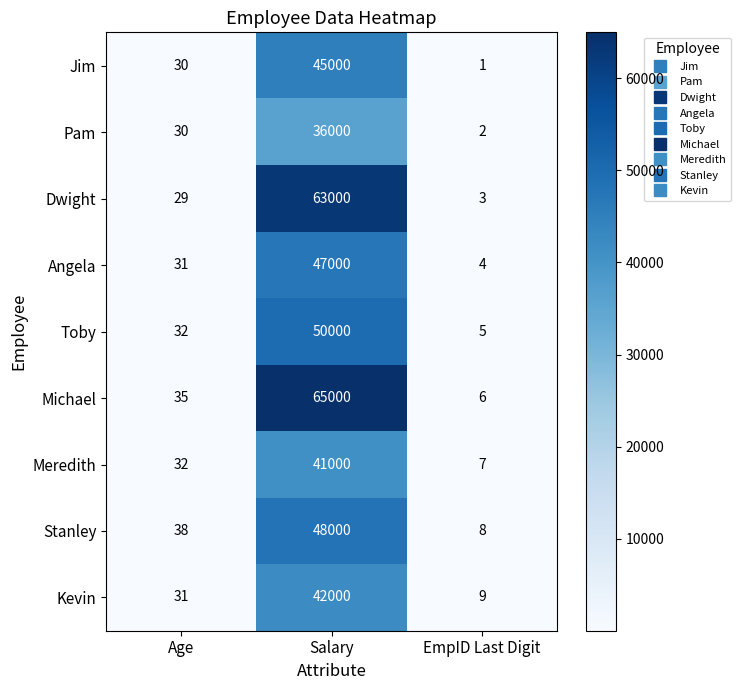

What is the sum of all Toby values?

50037